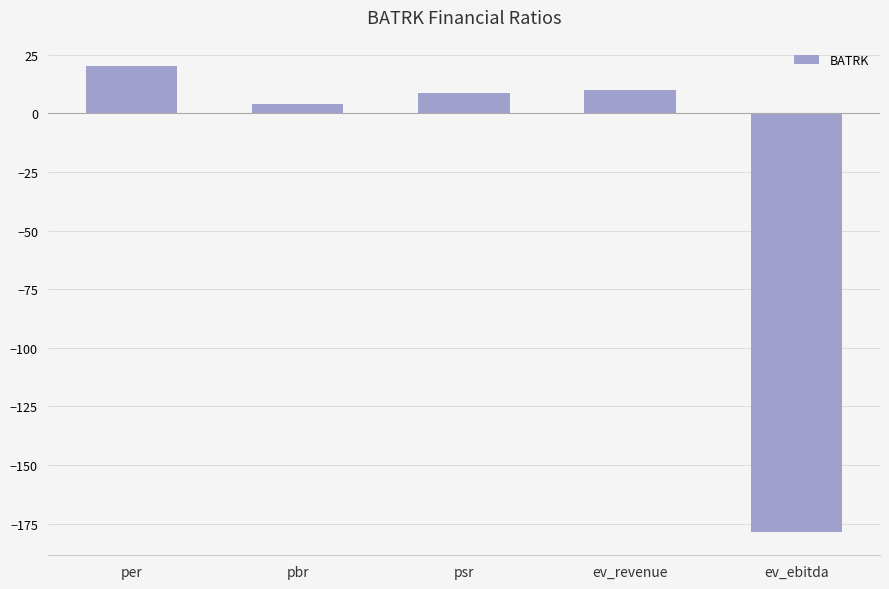

Is it true that the value at ev_ebitda is -178.5?

True